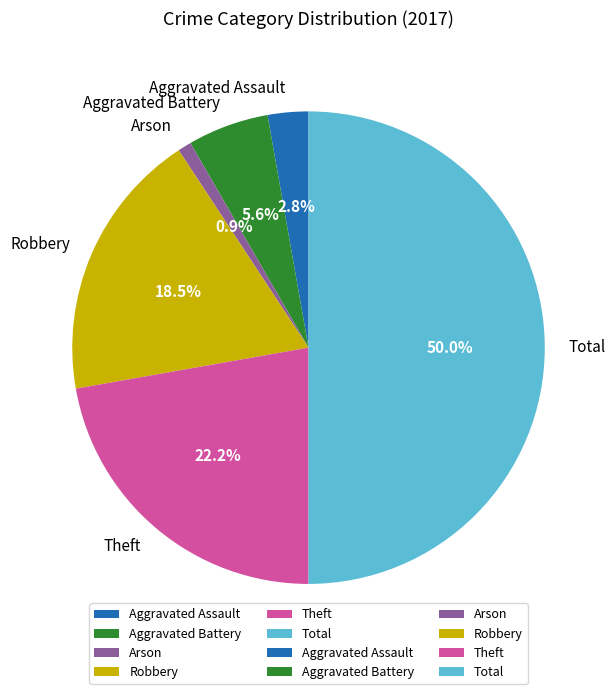

To the nearest percent, what portion does Total represent?

50%